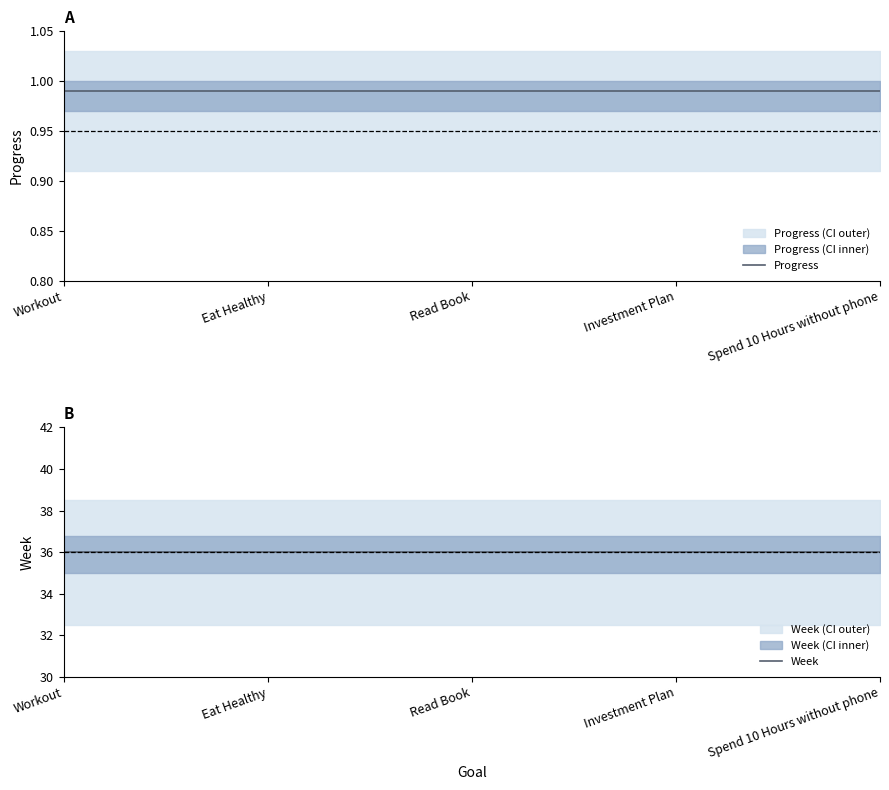

The Progress series shows 1.0 at Workout. True or false?

True